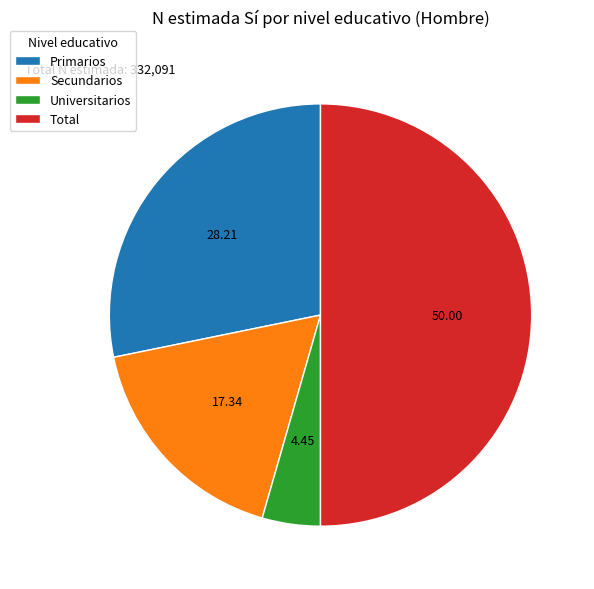

Which has a higher value, Total or Primarios?

Total